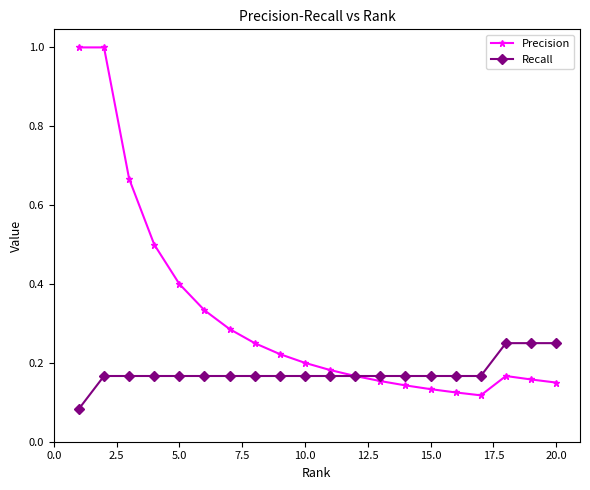

List the series in order of their overall mean, lowest first.

Recall, Precision